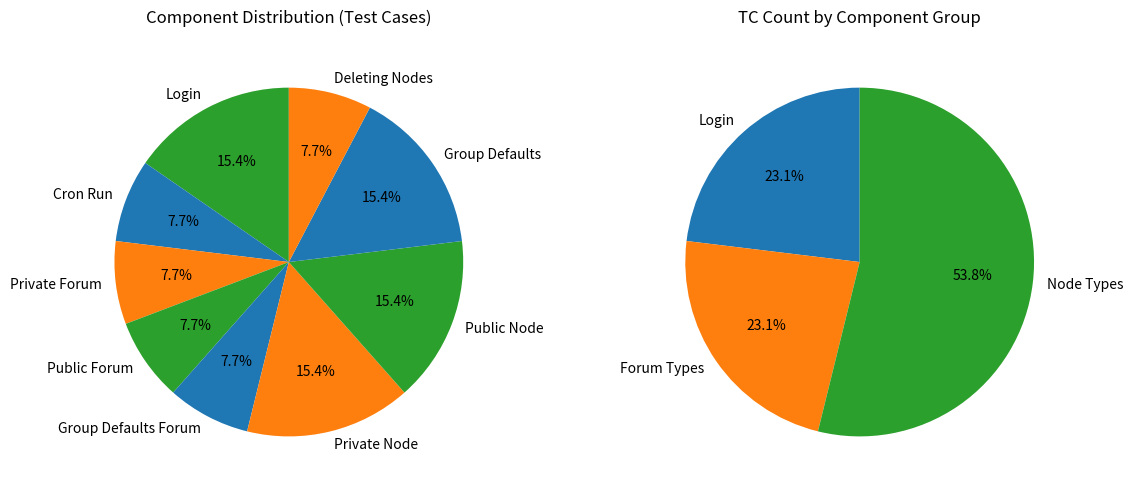

How many segments does this pie chart have?

9